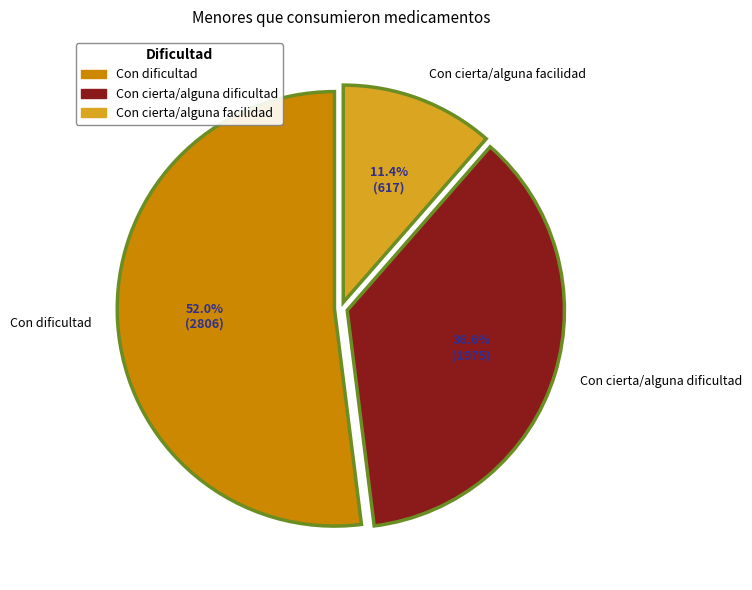

How many segments does this pie chart have?

3